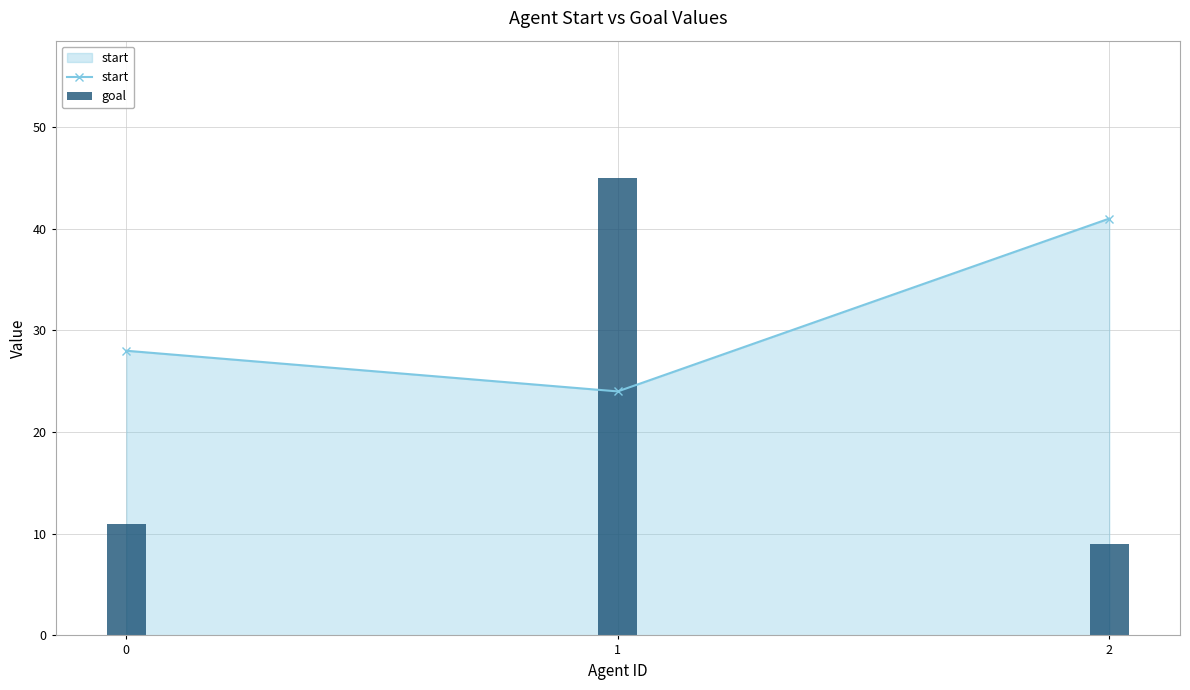

What is the sum of the goal values at 2 and 0?

20